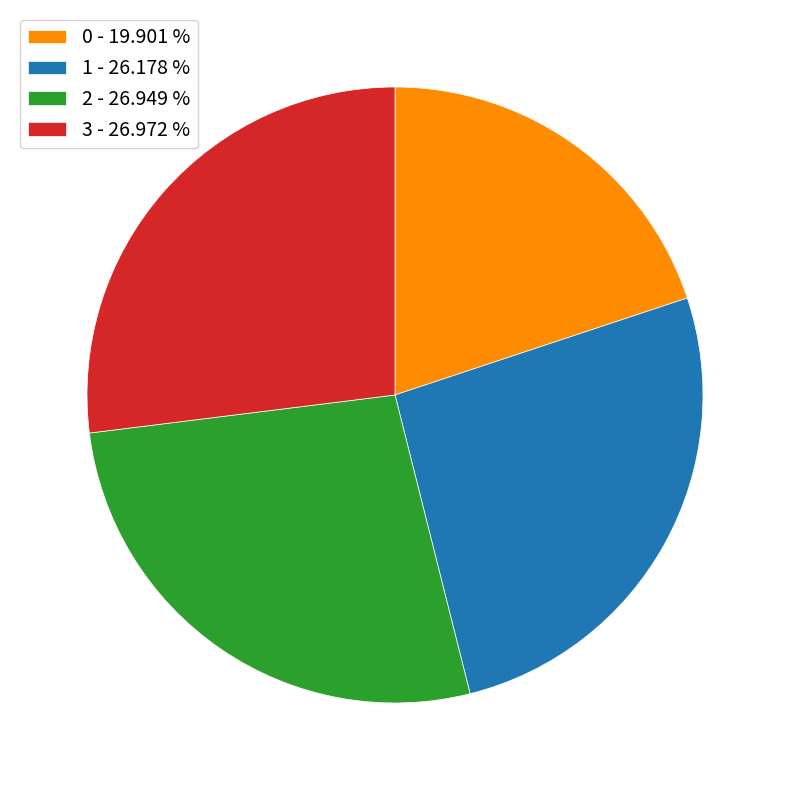

How many slices are in this pie chart?

4